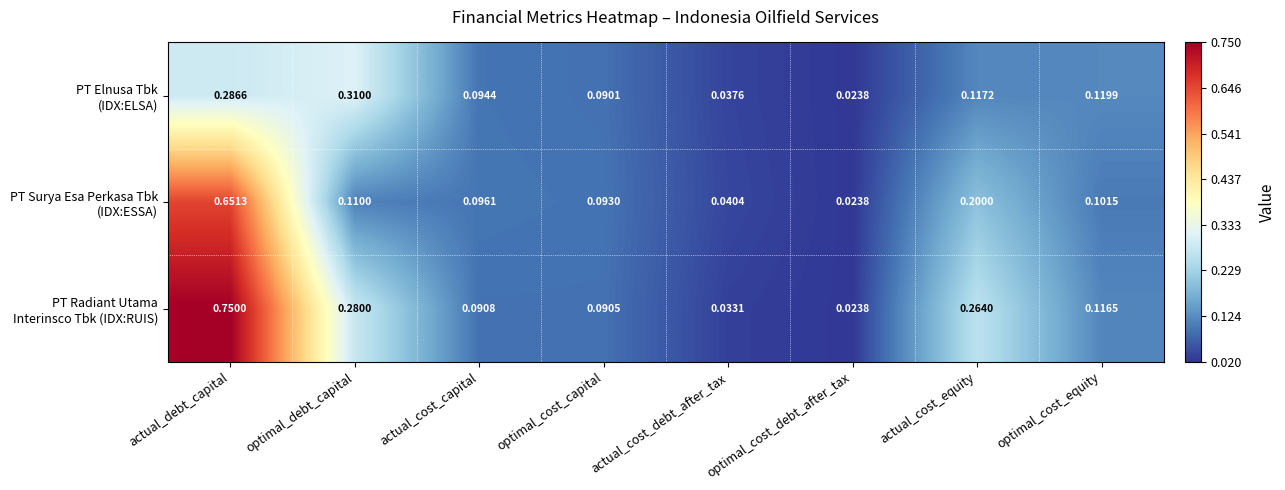

At which category is the sum across all series the highest?

actual_debt_capital